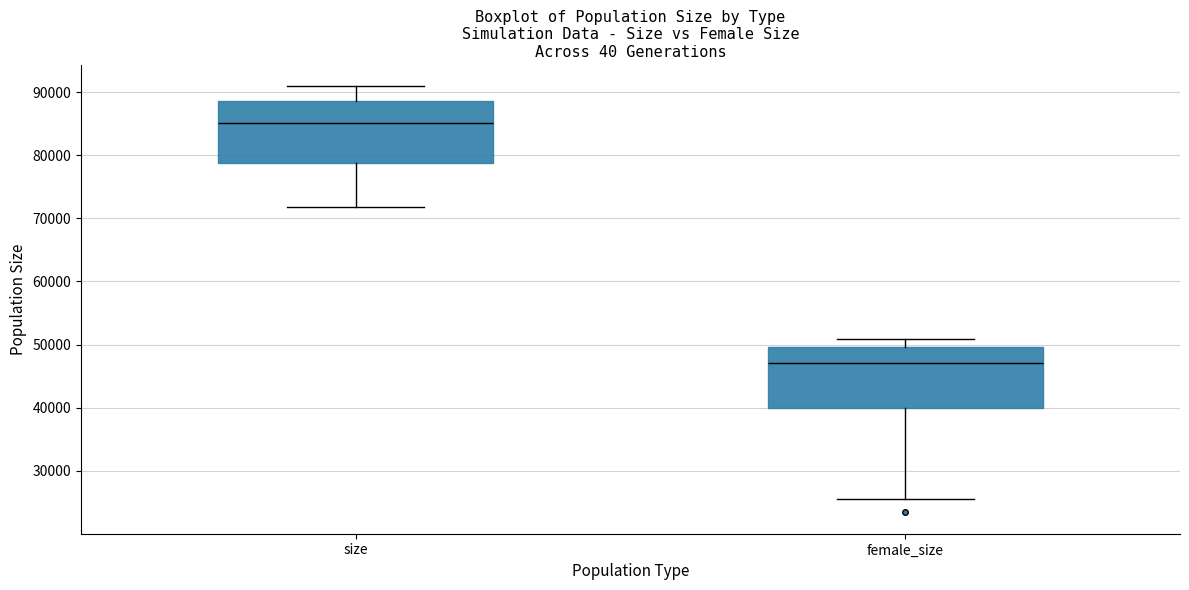

Where is the lower edge of the box for female_size on the y-axis? The values are not printed on the chart, so give them approximately, as read against the axis.

40000